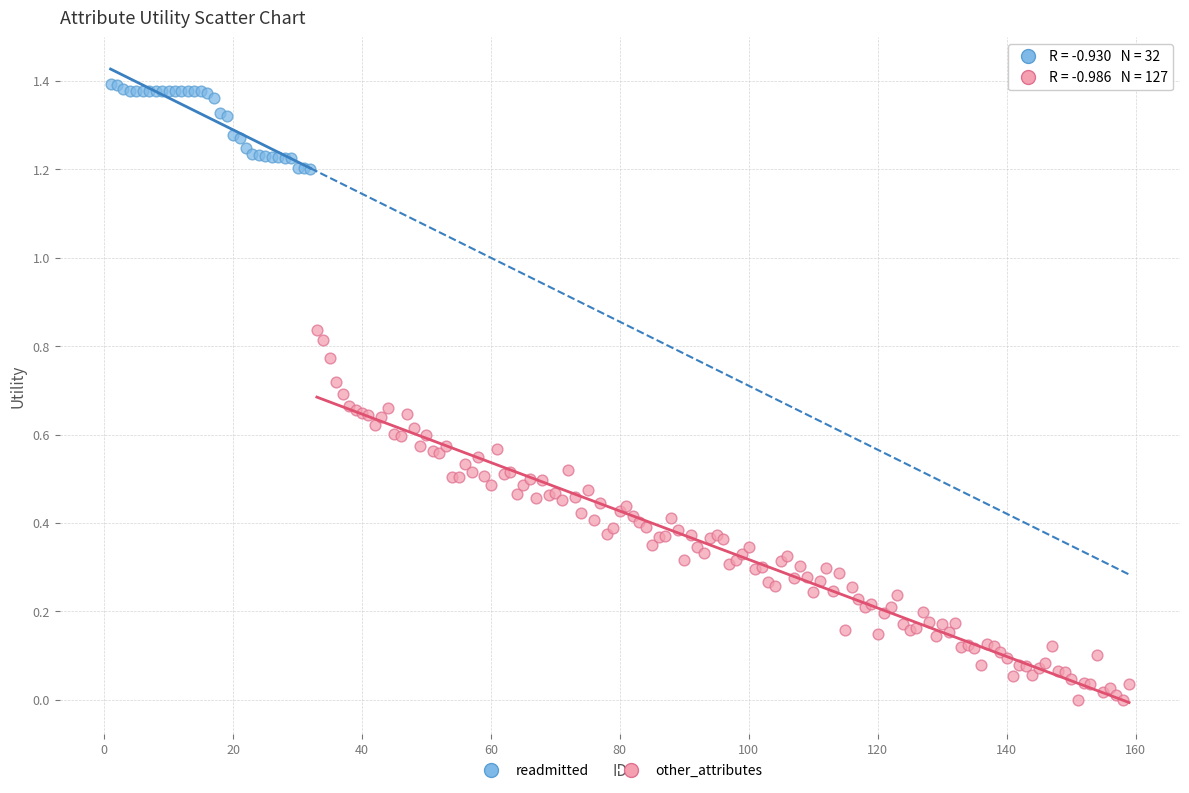

Which series has the largest Y range (max minus min)?

other_attributes